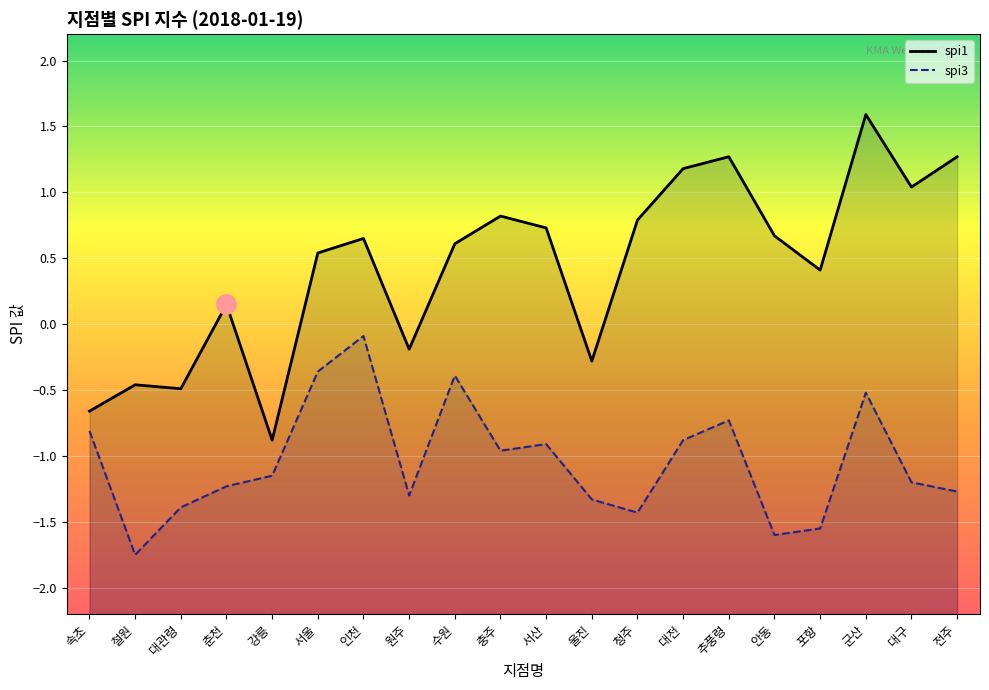

In spi1, how many points are lower than both neighbors (excluding endpoints)?

6